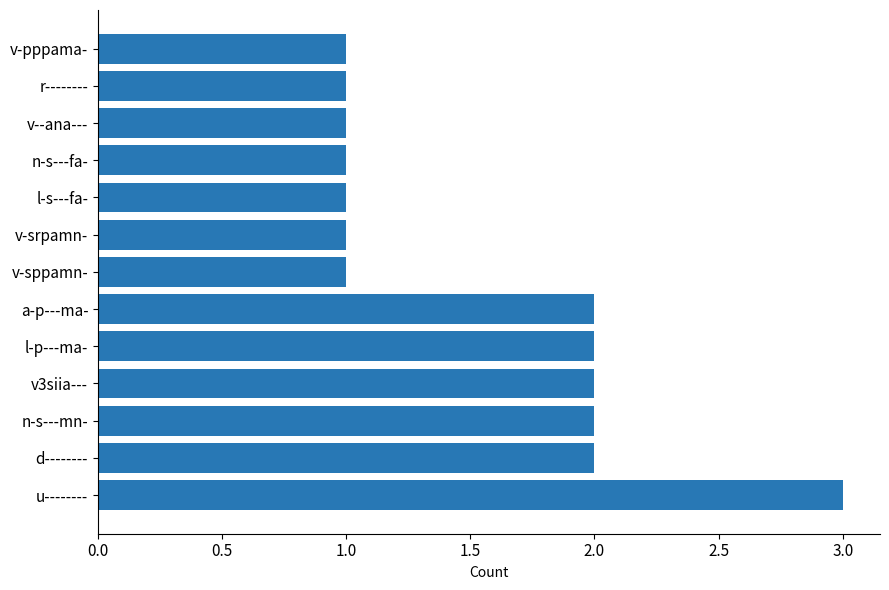

The chart shows a value of 1 at r--------. True or false?

True